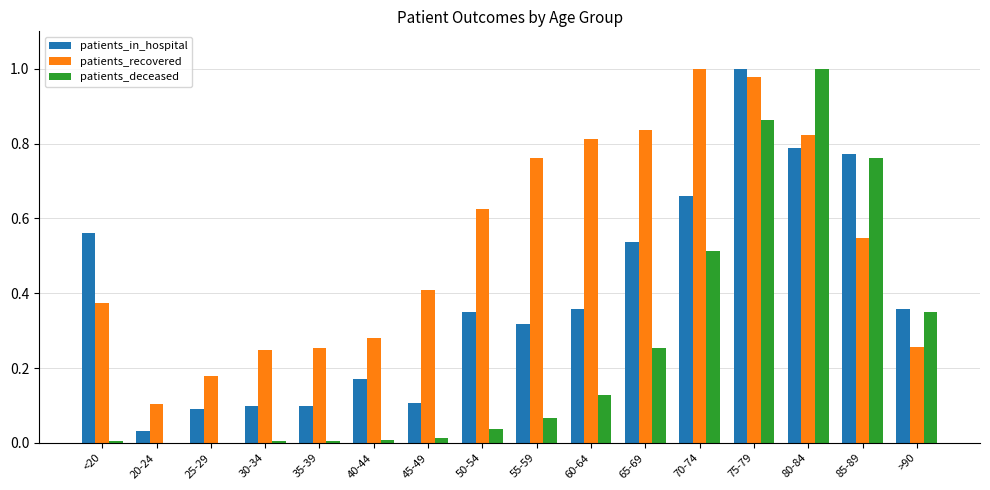

Is the value of patients_deceased at <20 greater than the value of patients_in_hospital at 45-49?

No